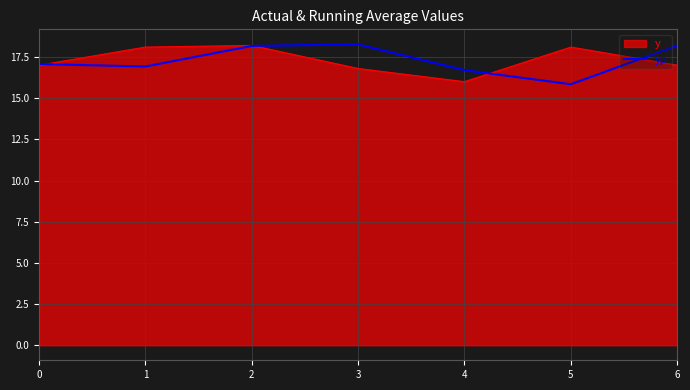

True or false: y has a value of 30.1 at 0.

False